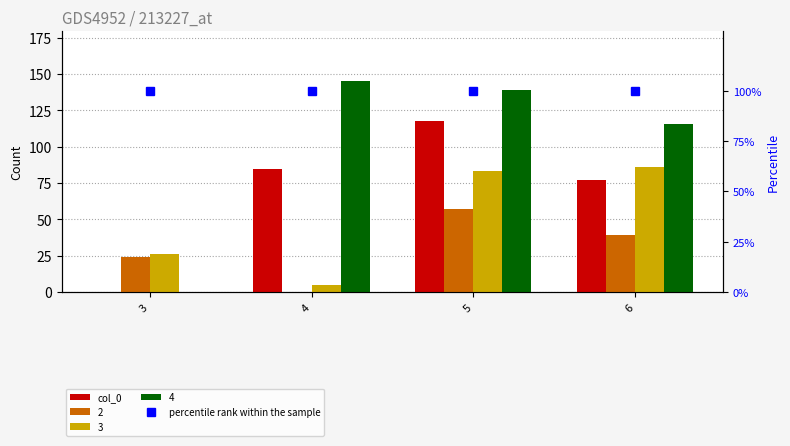

What is the difference between the second highest and minimum values in the col_0 series?

85